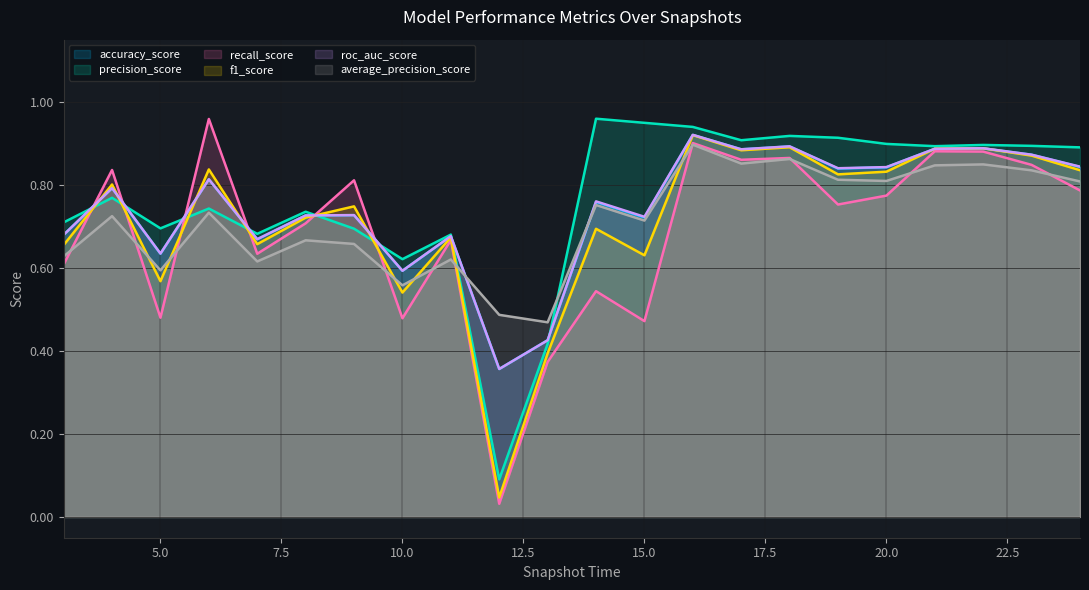

Rank the series at 12 from highest to lowest value.

average_precision_score, roc_auc_score, accuracy_score, precision_score, f1_score, recall_score